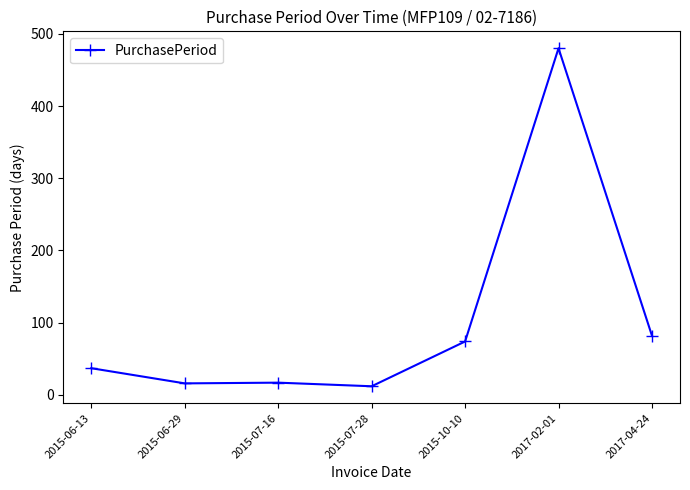

How many lines are shown in the chart?

1